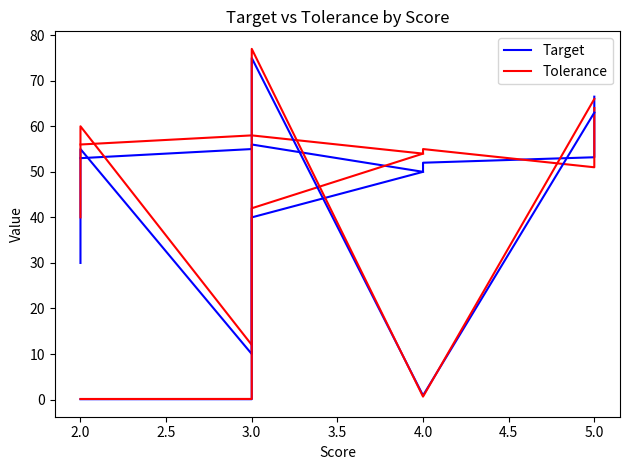

Rank the series at 4.0 from highest to lowest value.

Tolerance, Target